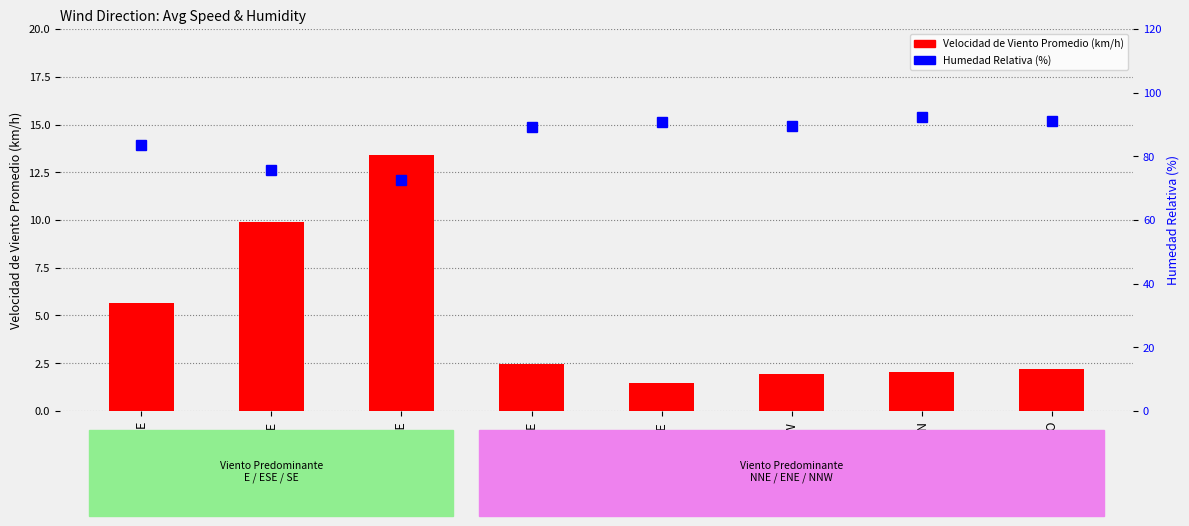

Rank the series by their average value, from highest to lowest.

Humedad Relativa (%), Velocidad de Viento Promedio (km/h)